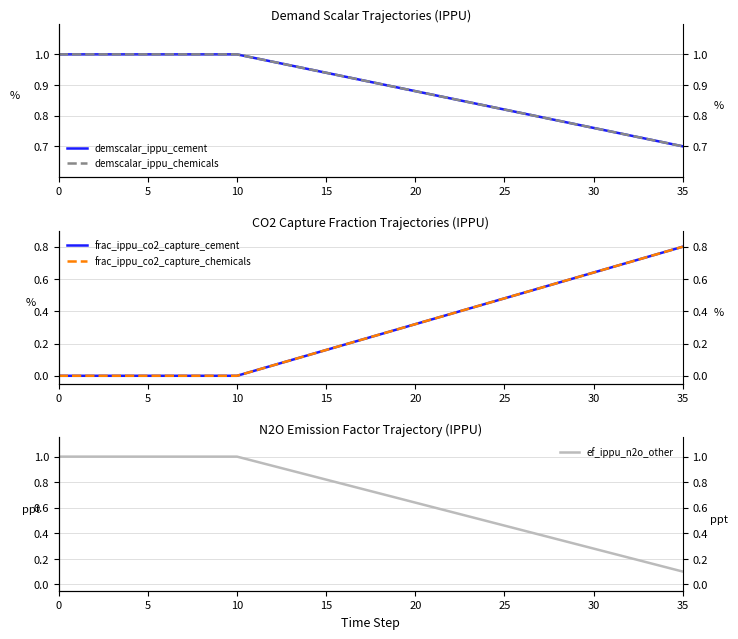

True or false: frac_ippu_co2_capture_cement and frac_ippu_co2_capture_chemicals cross at least once.

False